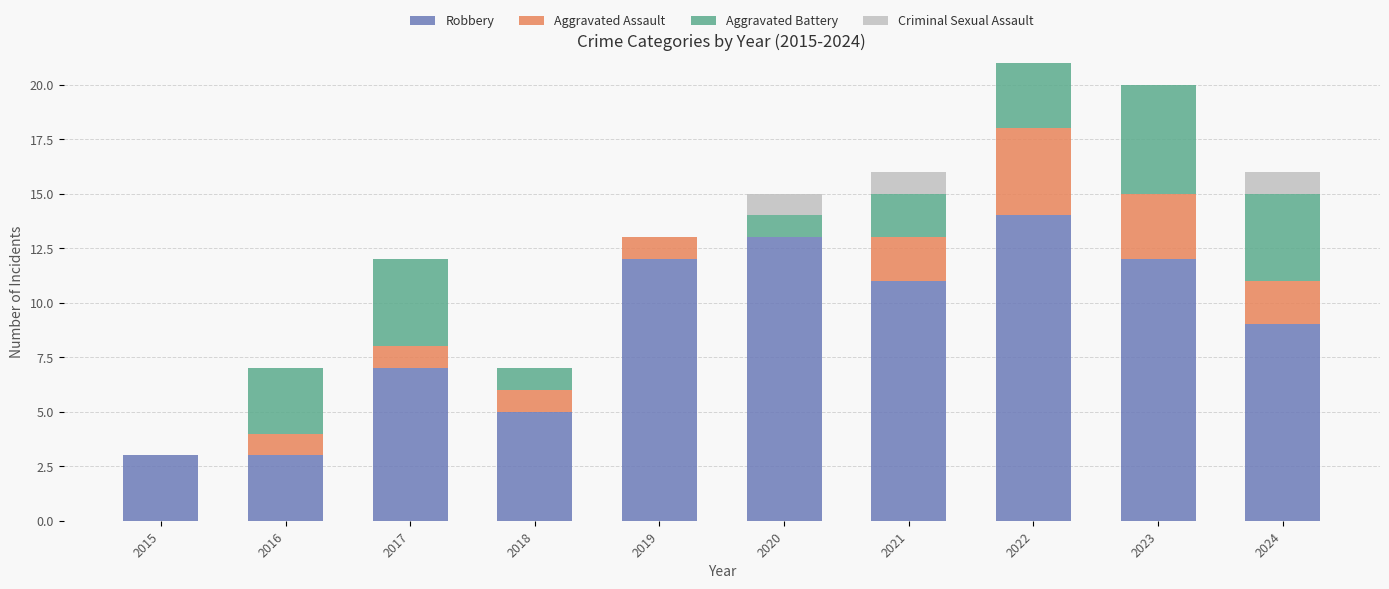

What is the total value across all series at 2015?

3